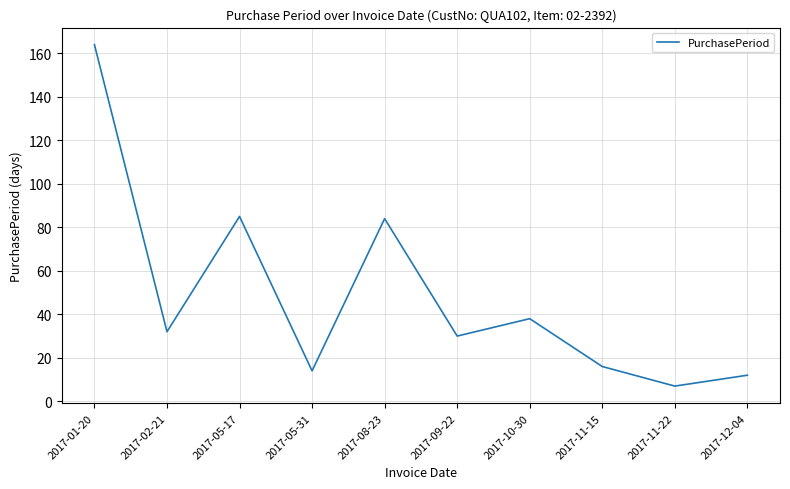

At which category does the chart reach its peak across all series?

2017-01-20